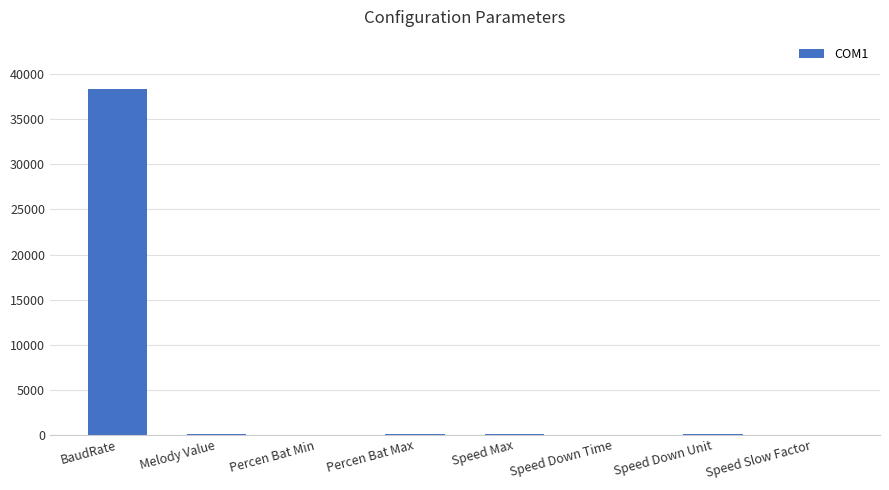

True or false: the data shows 62666.8 at BaudRate.

False